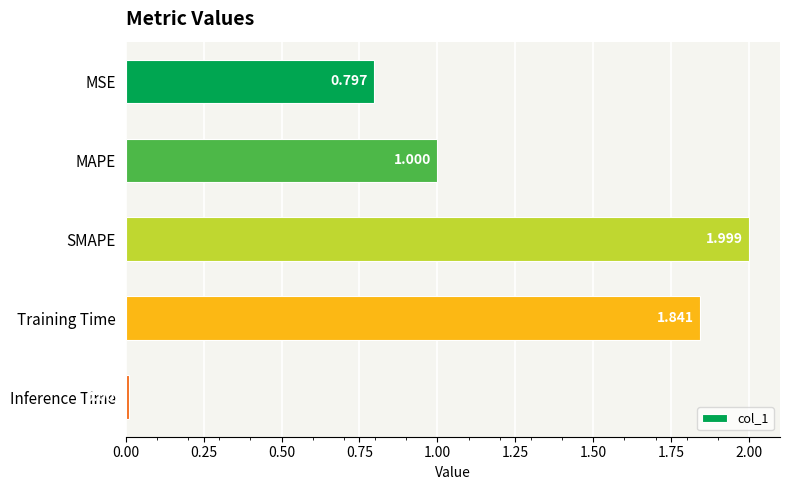

Which has a higher value, Inference Time or MSE?

MSE